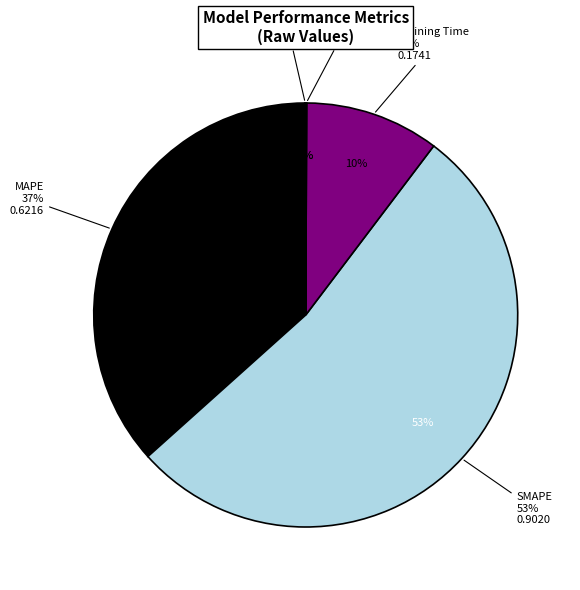

What is the largest slice in the pie chart?

SMAPE